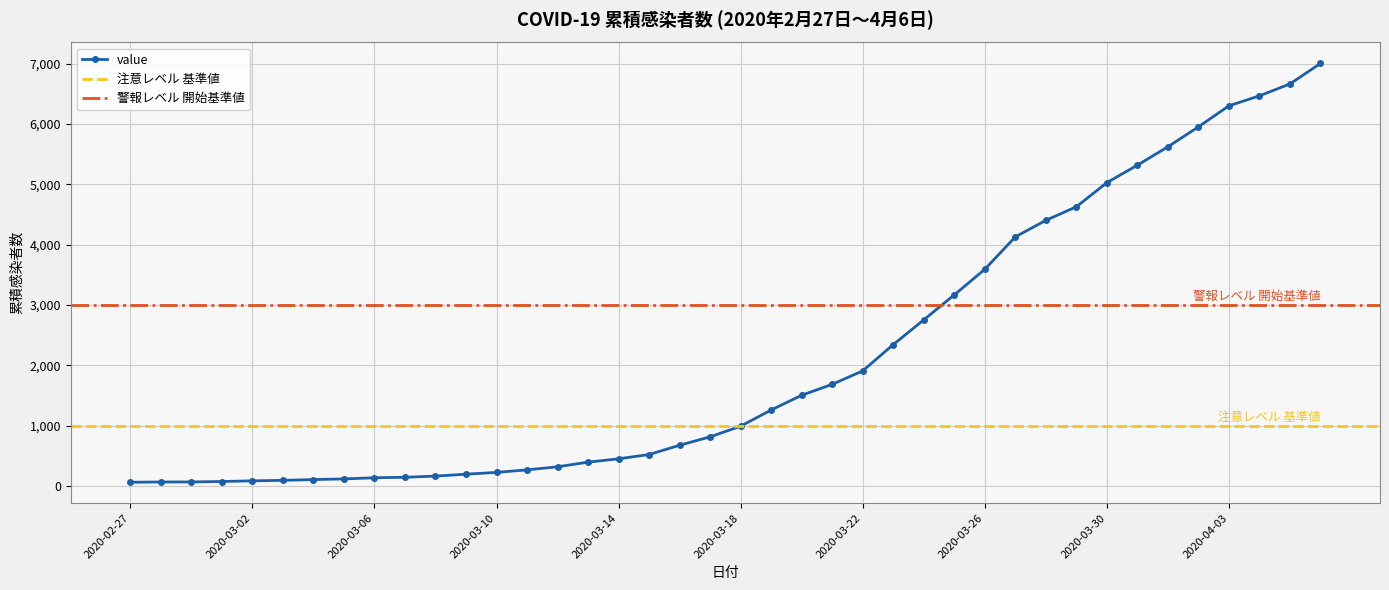

At which label is the value closest to 3533?

2020-03-26